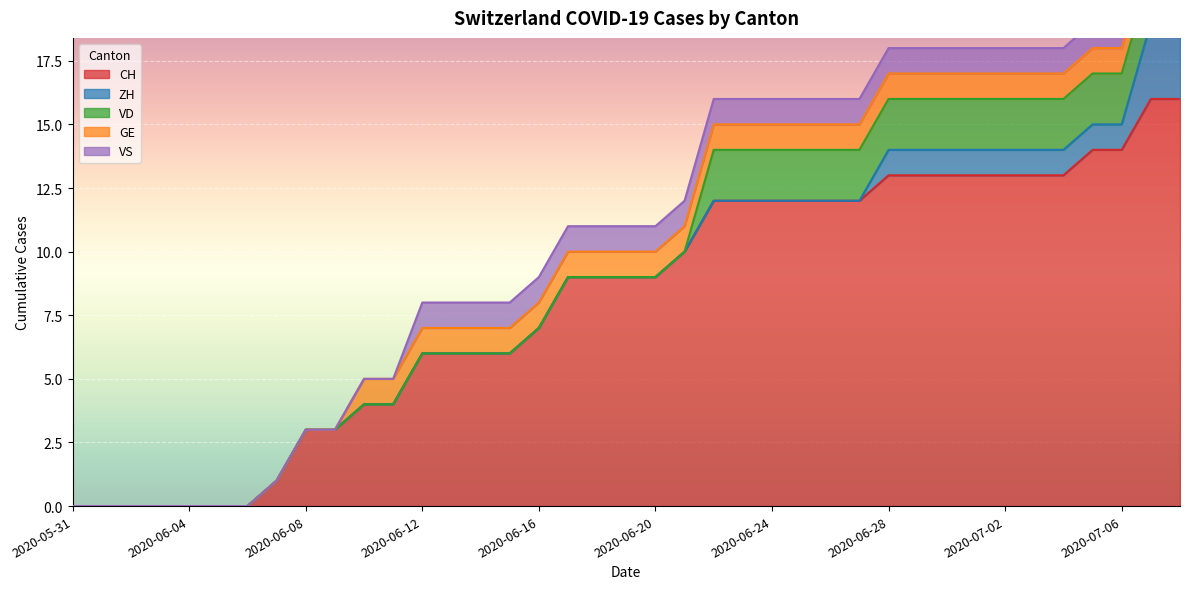

Reading left to right, transcribe all the data shown in this chart.

CH: 2020-05-31=0	2020-06-01=0	2020-06-02=0	2020-06-03=0	2020-06-04=0	2020-06-05=0	2020-06-06=0	2020-06-07=1	2020-06-08=3	2020-06-09=3	2020-06-10=4	2020-06-11=4	2020-06-12=6	2020-06-13=6	2020-06-14=6	2020-06-15=6	2020-06-16=7	2020-06-17=9	2020-06-18=9	2020-06-19=9	2020-06-20=9	2020-06-21=10	2020-06-22=12	2020-06-23=12	2020-06-24=12	2020-06-25=12	2020-06-26=12	2020-06-27=12	2020-06-28=13	2020-06-29=13	2020-06-30=13	2020-07-01=13	2020-07-02=13	2020-07-03=13	2020-07-04=13	2020-07-05=14	2020-07-06=14	2020-07-07=16	2020-07-08=16
ZH: 2020-05-31=0	2020-06-01=0	2020-06-02=0	2020-06-03=0	2020-06-04=0	2020-06-05=0	2020-06-06=0	2020-06-07=0	2020-06-08=0	2020-06-09=0	2020-06-10=0	2020-06-11=0	2020-06-12=0	2020-06-13=0	2020-06-14=0	2020-06-15=0	2020-06-16=0	2020-06-17=0	2020-06-18=0	2020-06-19=0	2020-06-20=0	2020-06-21=0	2020-06-22=0	2020-06-23=0	2020-06-24=0	2020-06-25=0	2020-06-26=0	2020-06-27=0	2020-06-28=1	2020-06-29=1	2020-06-30=1	2020-07-01=1	2020-07-02=1	2020-07-03=1	2020-07-04=1	2020-07-05=1	2020-07-06=1	2020-07-07=3	2020-07-08=3
VD: 2020-05-31=0	2020-06-01=0	2020-06-02=0	2020-06-03=0	2020-06-04=0	2020-06-05=0	2020-06-06=0	2020-06-07=0	2020-06-08=0	2020-06-09=0	2020-06-10=0	2020-06-11=0	2020-06-12=0	2020-06-13=0	2020-06-14=0	2020-06-15=0	2020-06-16=0	2020-06-17=0	2020-06-18=0	2020-06-19=0	2020-06-20=0	2020-06-21=0	2020-06-22=2	2020-06-23=2	2020-06-24=2	2020-06-25=2	2020-06-26=2	2020-06-27=2	2020-06-28=2	2020-06-29=2	2020-06-30=2	2020-07-01=2	2020-07-02=2	2020-07-03=2	2020-07-04=2	2020-07-05=2	2020-07-06=2	2020-07-07=2	2020-07-08=2
GE: 2020-05-31=0	2020-06-01=0	2020-06-02=0	2020-06-03=0	2020-06-04=0	2020-06-05=0	2020-06-06=0	2020-06-07=0	2020-06-08=0	2020-06-09=0	2020-06-10=1	2020-06-11=1	2020-06-12=1	2020-06-13=1	2020-06-14=1	2020-06-15=1	2020-06-16=1	2020-06-17=1	2020-06-18=1	2020-06-19=1	2020-06-20=1	2020-06-21=1	2020-06-22=1	2020-06-23=1	2020-06-24=1	2020-06-25=1	2020-06-26=1	2020-06-27=1	2020-06-28=1	2020-06-29=1	2020-06-30=1	2020-07-01=1	2020-07-02=1	2020-07-03=1	2020-07-04=1	2020-07-05=1	2020-07-06=1	2020-07-07=1	2020-07-08=1
VS: 2020-05-31=0	2020-06-01=0	2020-06-02=0	2020-06-03=0	2020-06-04=0	2020-06-05=0	2020-06-06=0	2020-06-07=0	2020-06-08=0	2020-06-09=0	2020-06-10=0	2020-06-11=0	2020-06-12=1	2020-06-13=1	2020-06-14=1	2020-06-15=1	2020-06-16=1	2020-06-17=1	2020-06-18=1	2020-06-19=1	2020-06-20=1	2020-06-21=1	2020-06-22=1	2020-06-23=1	2020-06-24=1	2020-06-25=1	2020-06-26=1	2020-06-27=1	2020-06-28=1	2020-06-29=1	2020-06-30=1	2020-07-01=1	2020-07-02=1	2020-07-03=1	2020-07-04=1	2020-07-05=1	2020-07-06=1	2020-07-07=1	2020-07-08=1